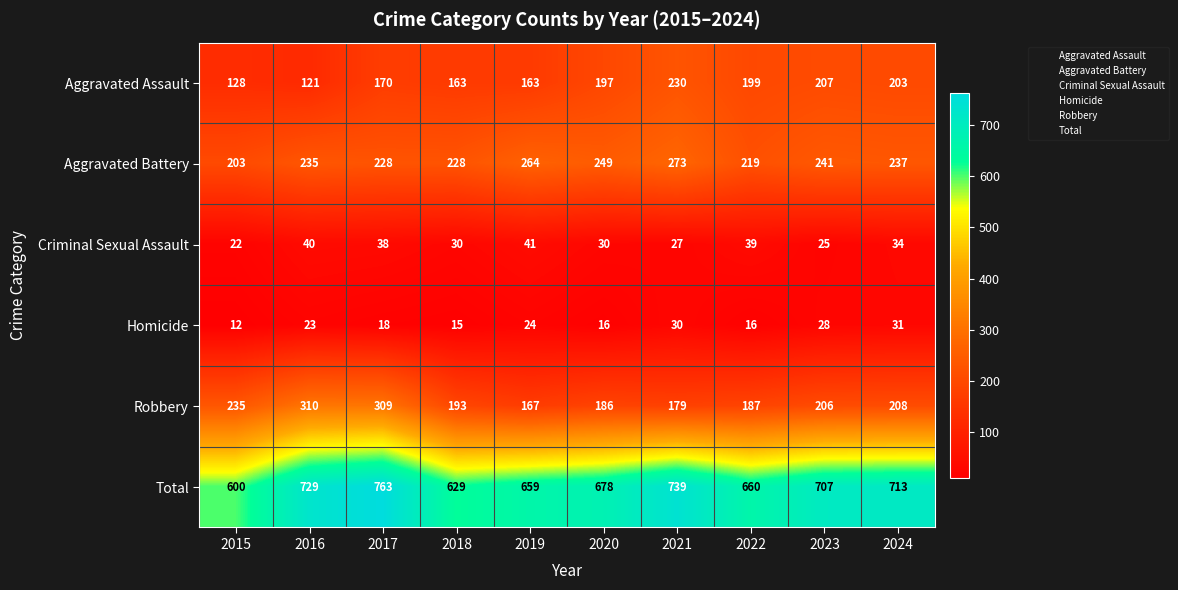

Which series has the widest spread of values?

Total